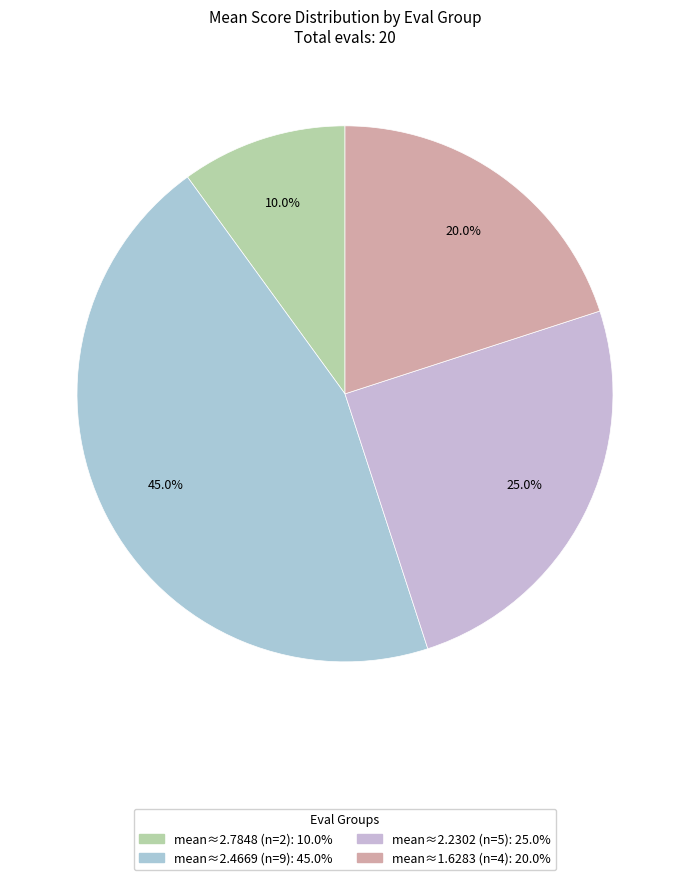

How many slices are in this pie chart?

4